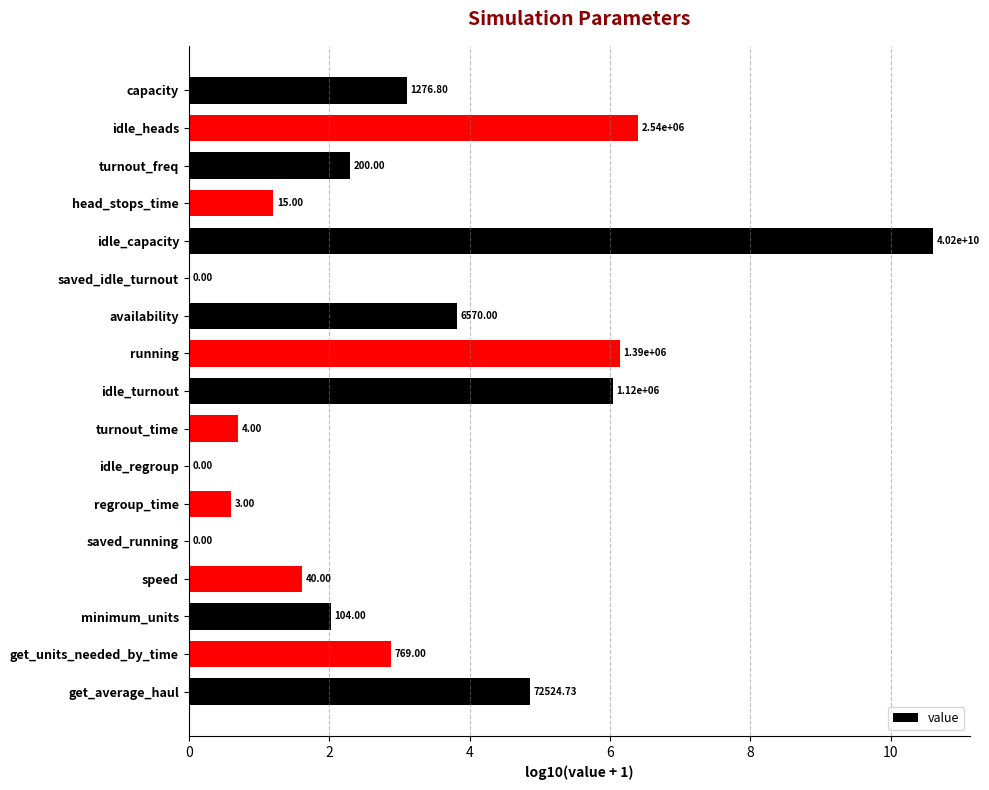

Are the bars horizontal?

Yes